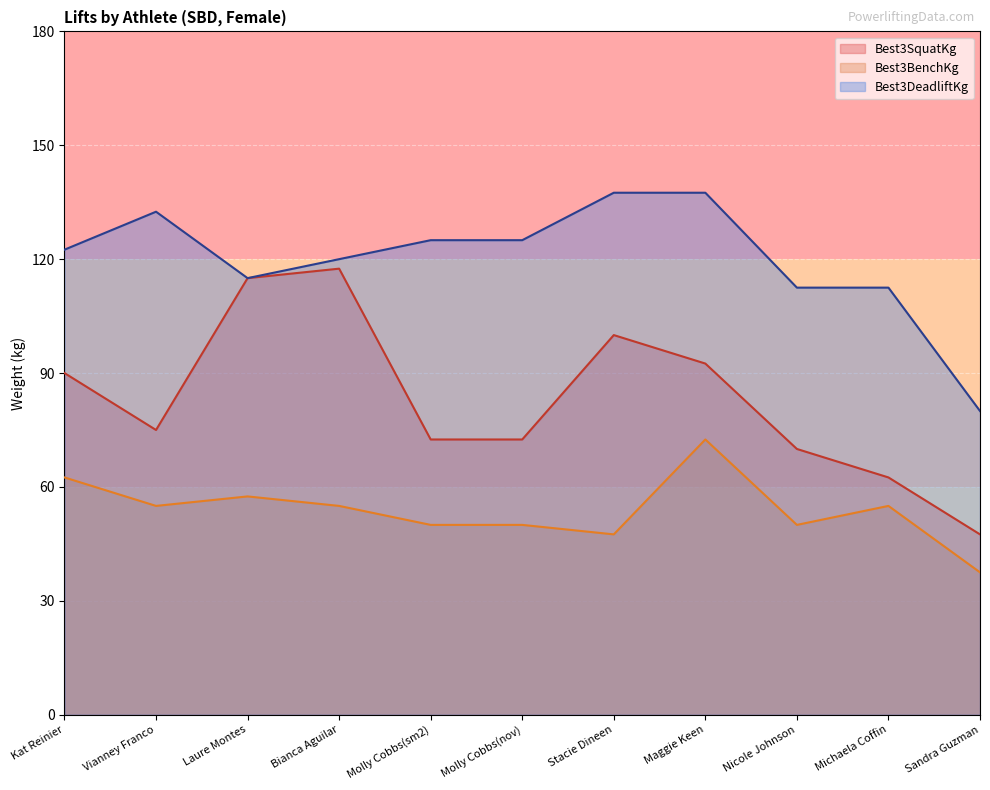

Between Molly Cobbs(sm2) and Nicole Johnson, which series saw the biggest shift?

Best3DeadliftKg